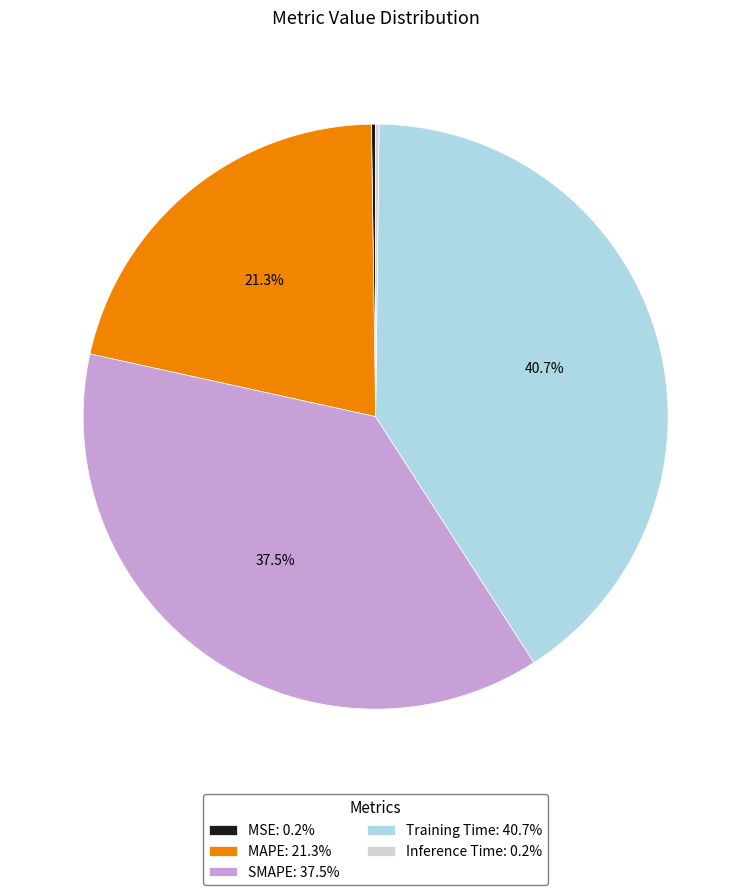

Which has a higher value, SMAPE: 37.5% or MAPE: 21.3%?

SMAPE: 37.5%